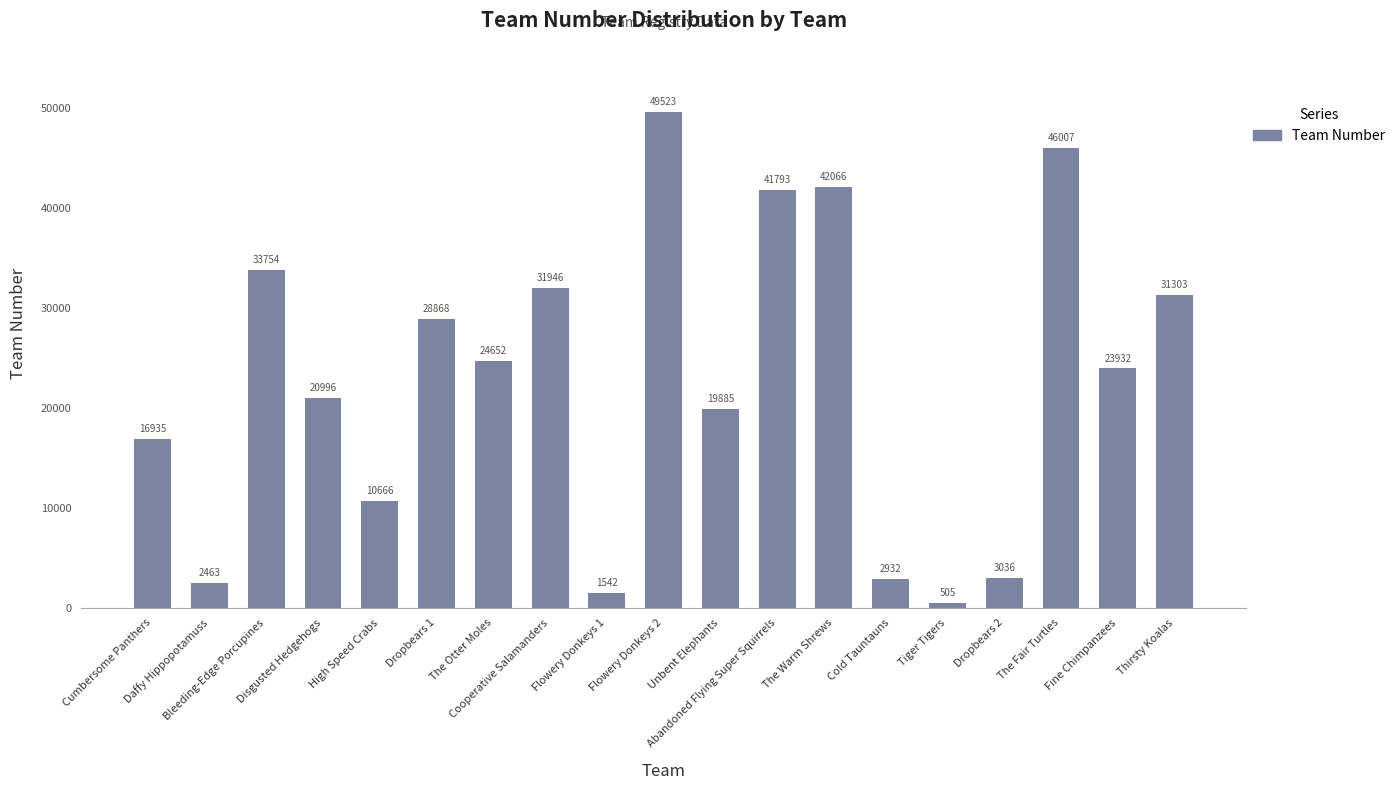

Reading right to left, what are all the values shown in this chart?

Thirsty Koalas=31303	Fine Chimpanzees=23932	The Fair Turtles=46007	Dropbears 2=3036	Tiger Tigers=505	Cold Tauntauns=2932	The Warm Shrews=42066	Abandoned Flying Super Squirrels=41793	Unbent Elephants=19885	Flowery Donkeys 2=49523	Flowery Donkeys 1=1542	Cooperative Salamanders=31946	The Otter Moles=24652	Dropbears 1=28868	High Speed Crabs=10666	Disgusted Hedgehogs=20996	Bleeding-Edge Porcupines=33754	Daffy Hippopotamuss=2463	Cumbersome Panthers=16935